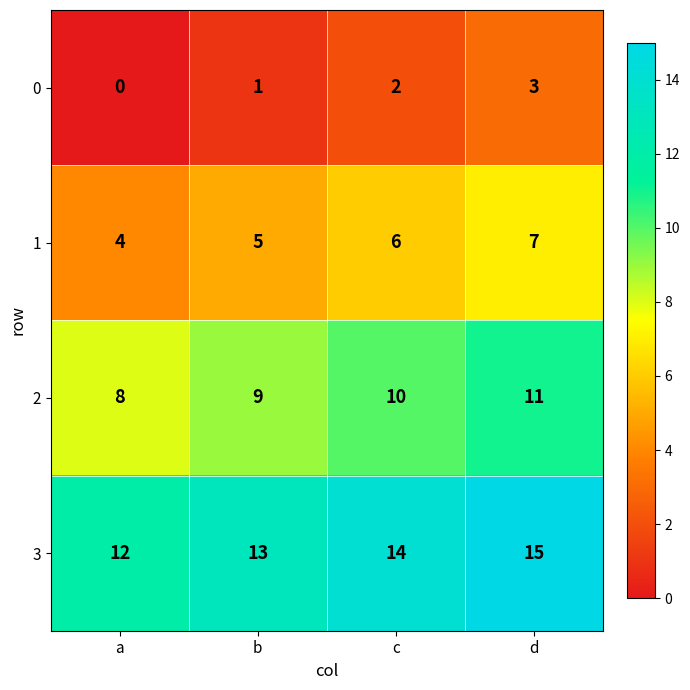

How many 0 values are between 1 and 3?

3